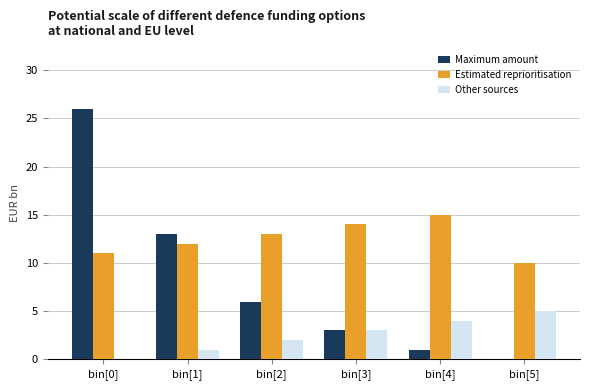

How many Estimated reprioritisation values are between 11 and 14?

4